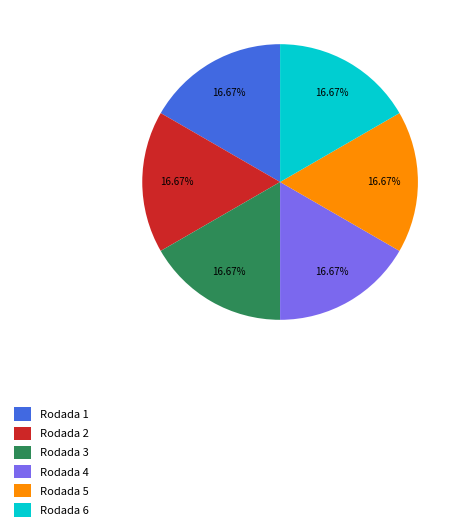

Approximately how many times larger is the value at Rodada 2 compared to Rodada 3?

1.0